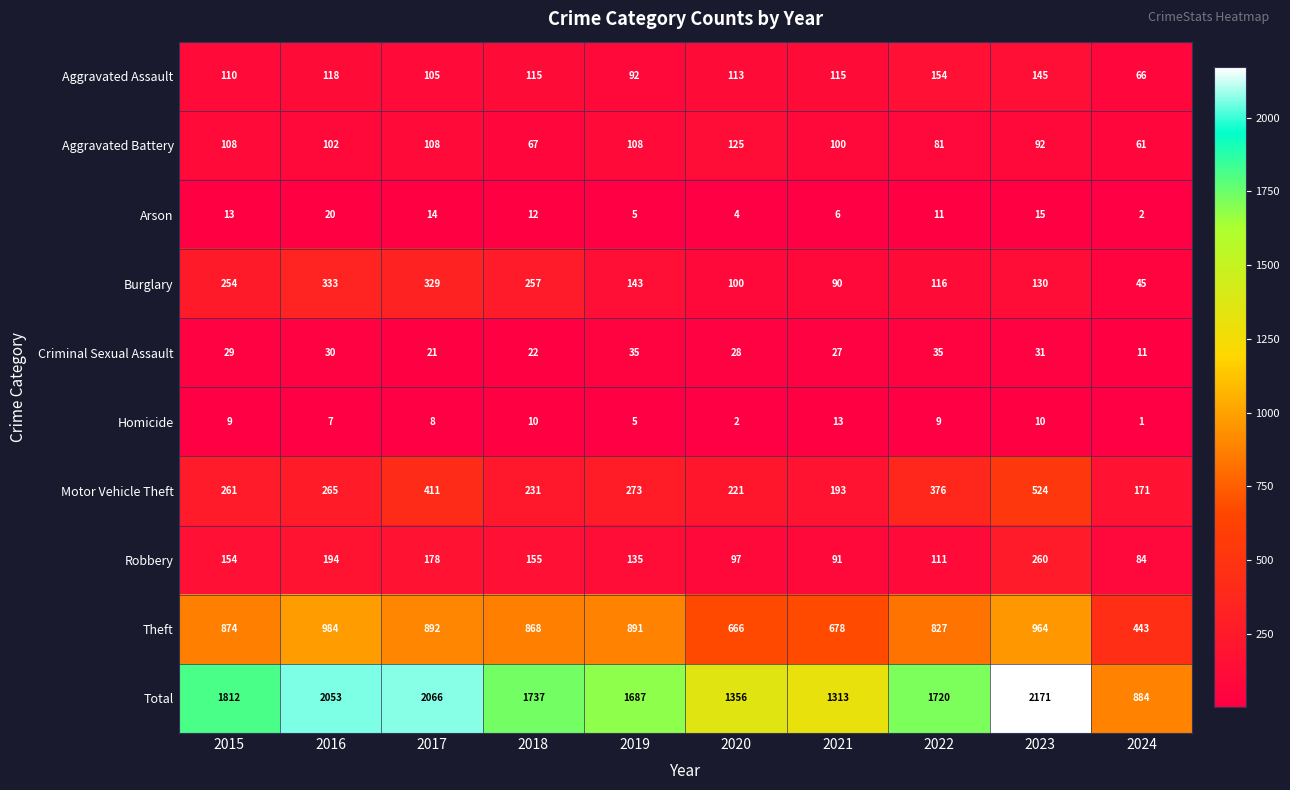

Which category has the lowest value in the Burglary series?

2024